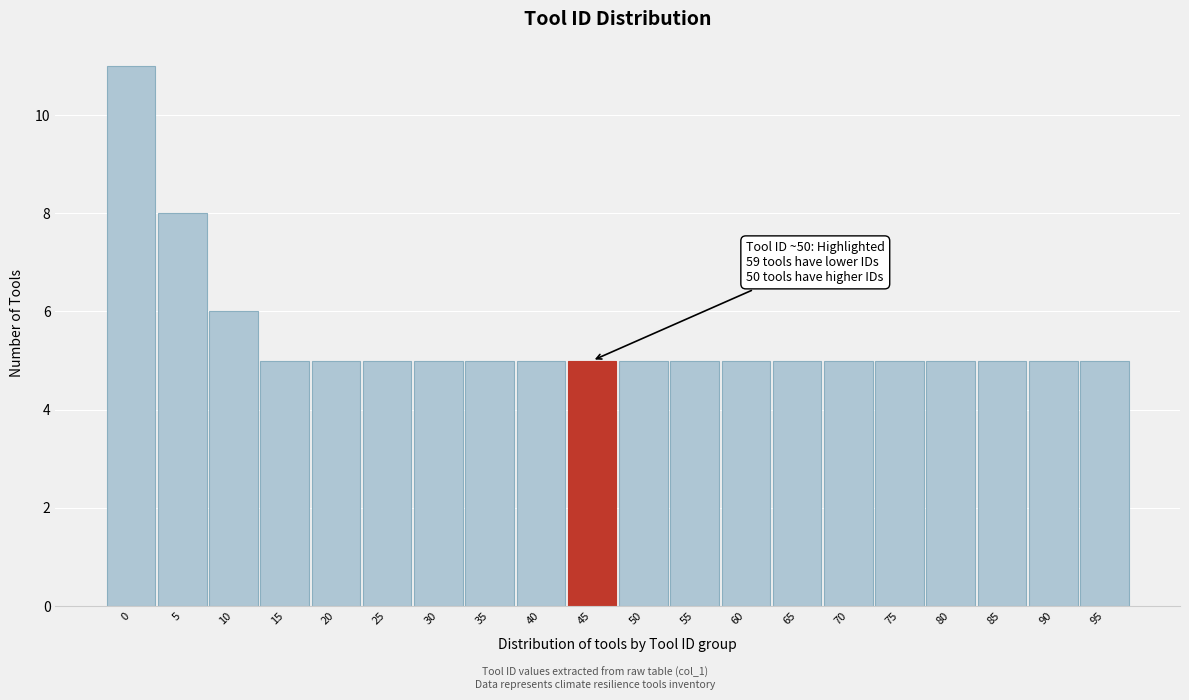

Reading right to left, list all the values displayed in this chart.

5	5	5	5	5	5	5	5	5	5	5	5	5	5	5	5	5	6	8	11